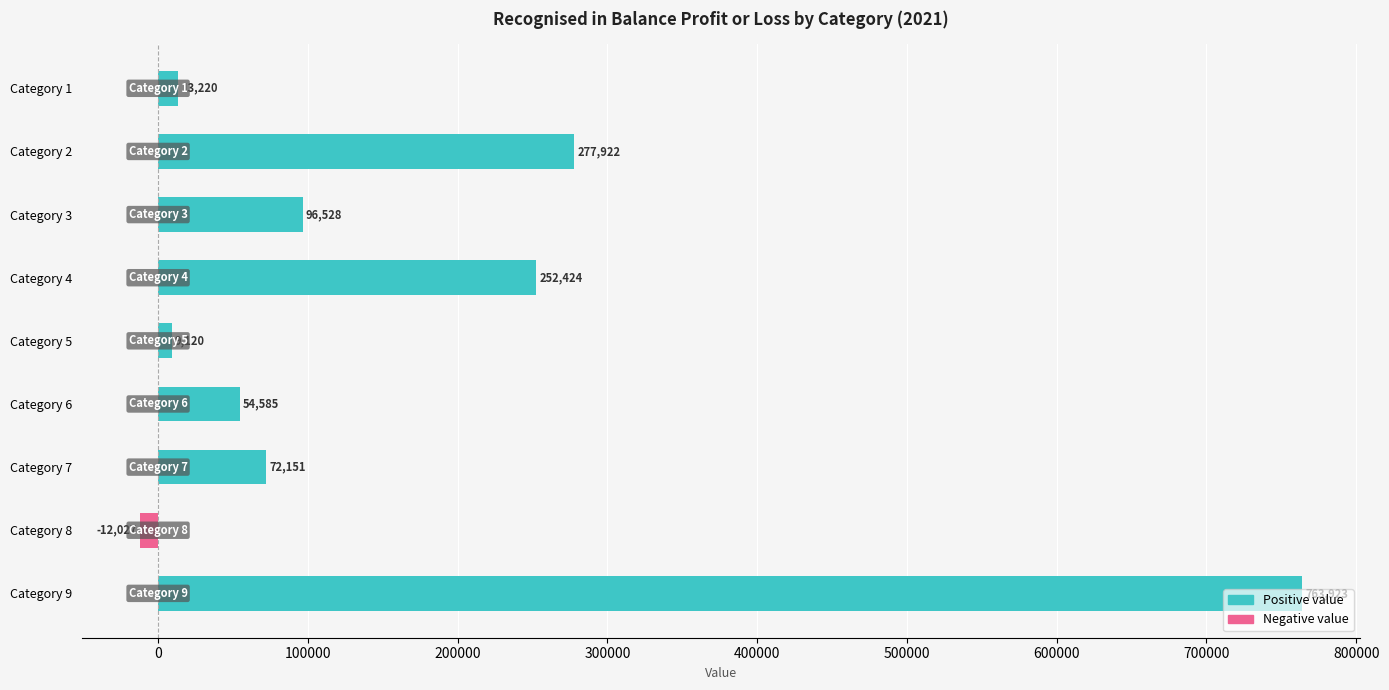

How many bars are there in total?

9